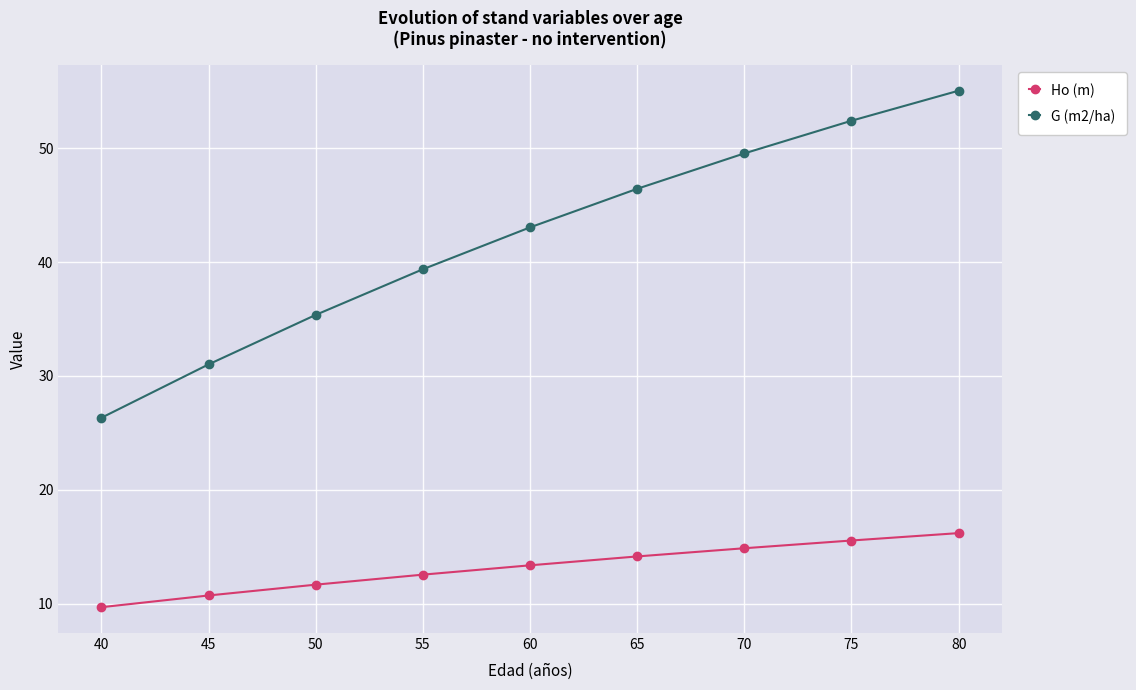

Which category has the lowest value in the G (m2/ha) series?

40